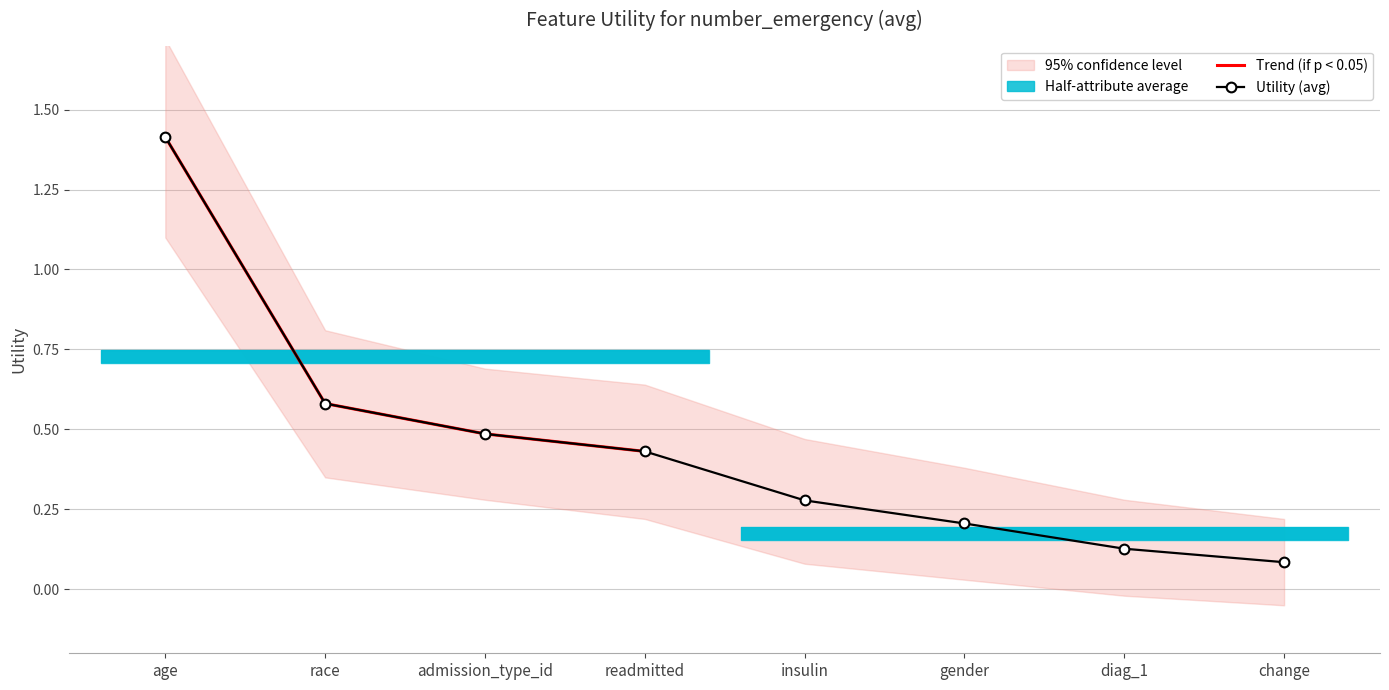

What is the average value?

0.5